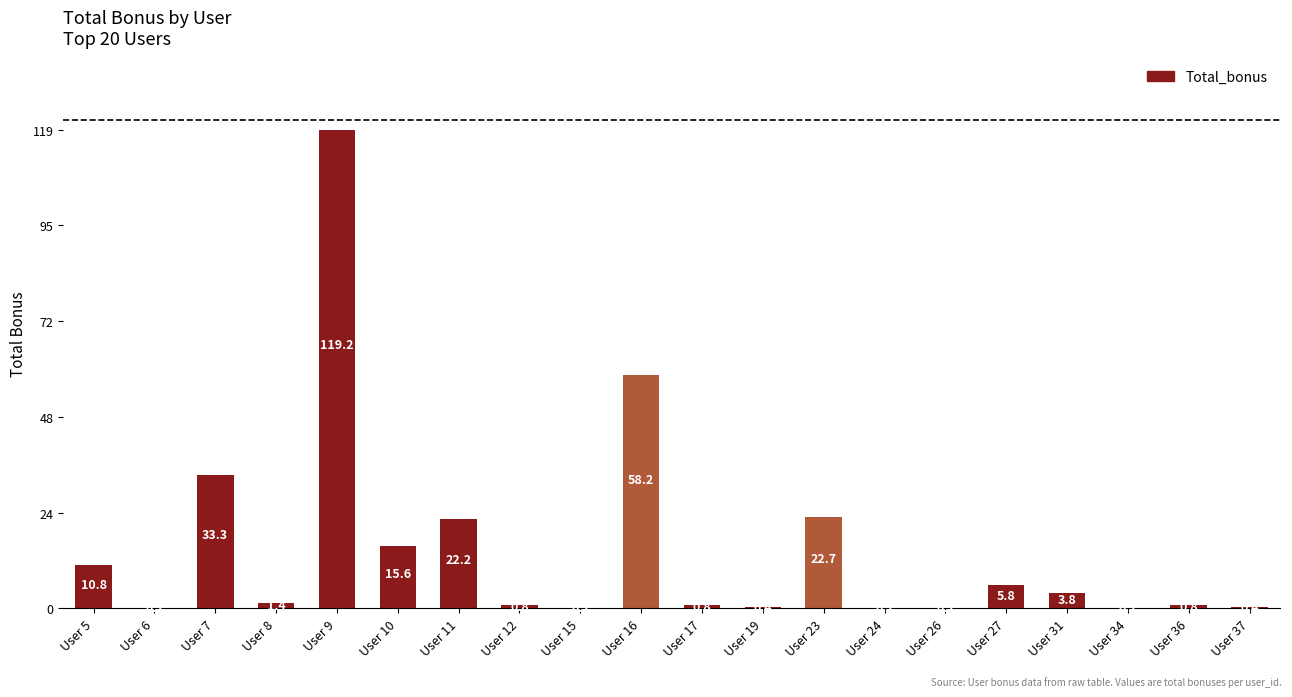

What is the greatest value displayed?

119.2